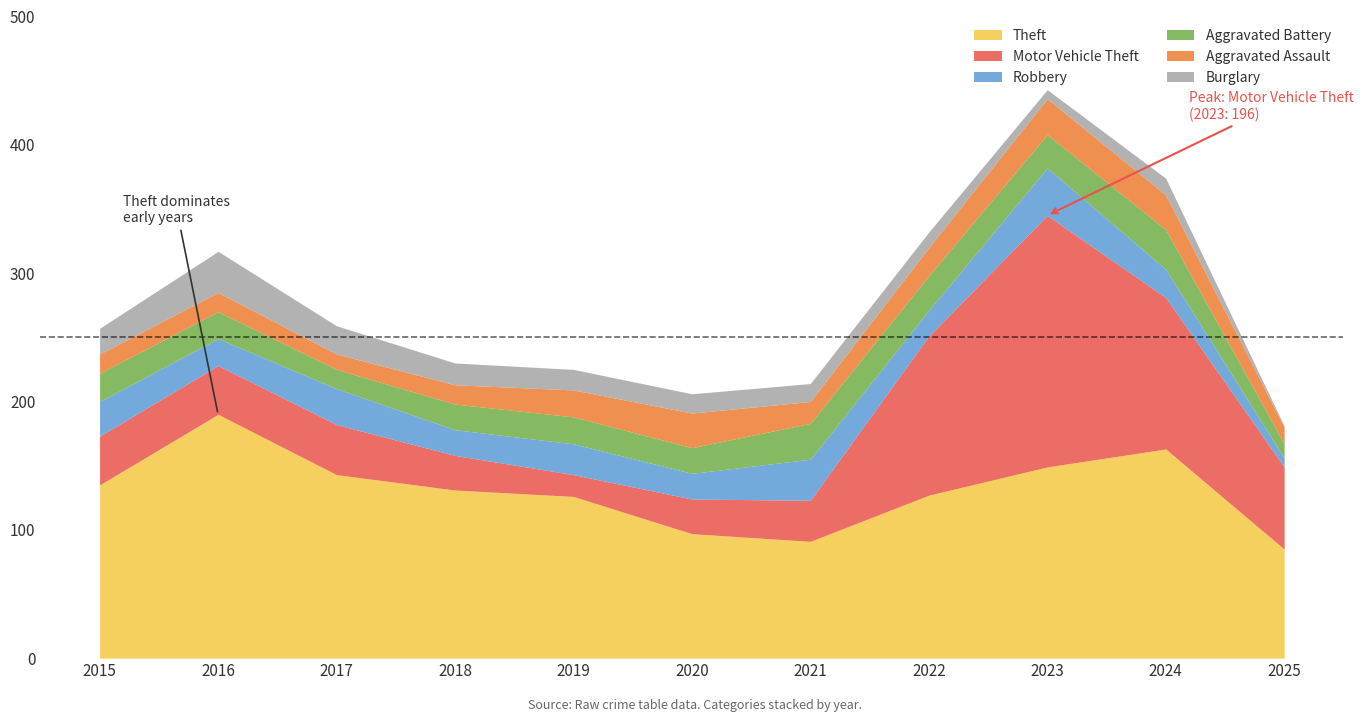

Where is the first local maximum for Robbery?

2017